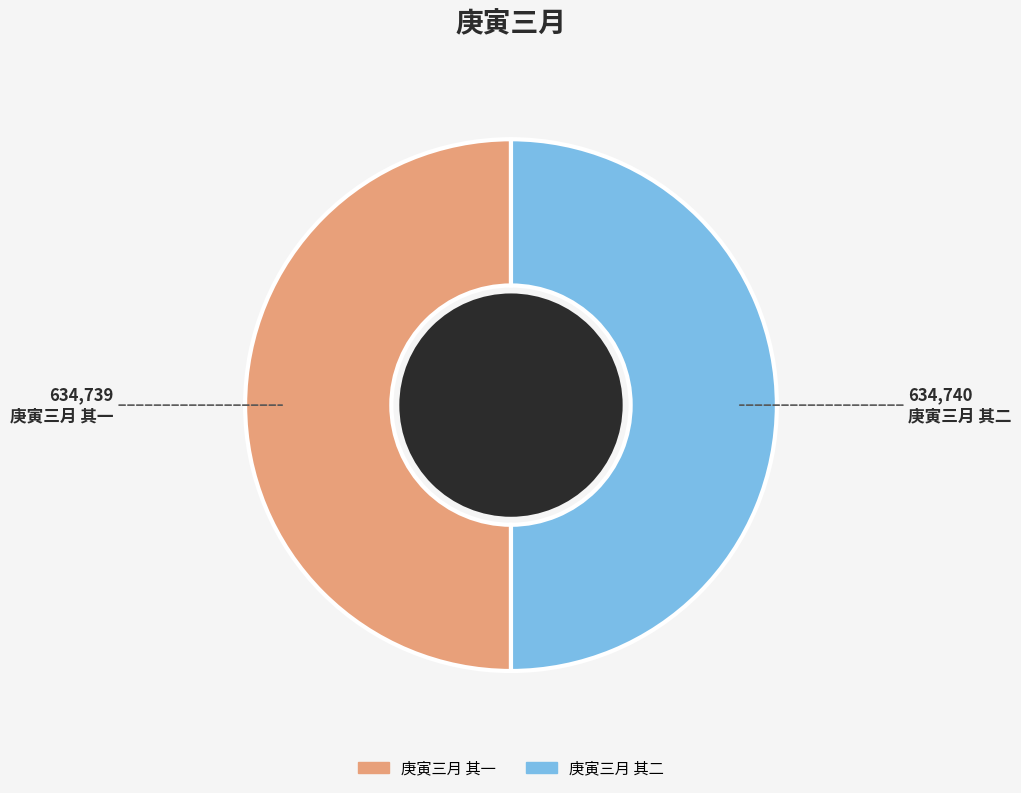

Approximately how many times larger is the value at 庚寅三月 其一 compared to 庚寅三月 其二?

1.0